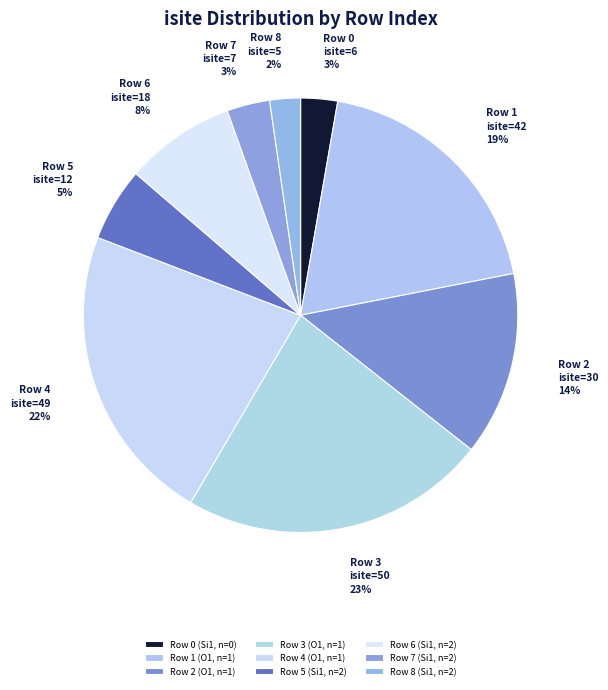

To the nearest percent, what percentage of the pie is Row 4 (O1, n=1)?

22%